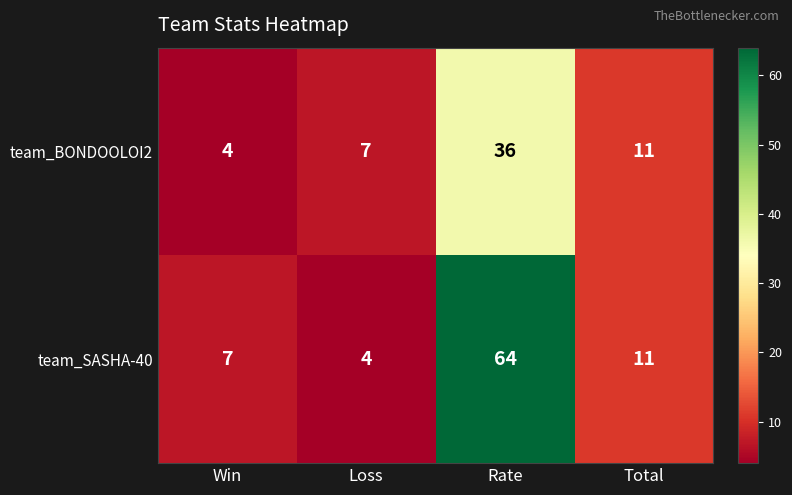

What is the difference between the second highest and second lowest values in the team_SASHA-40 series?

4